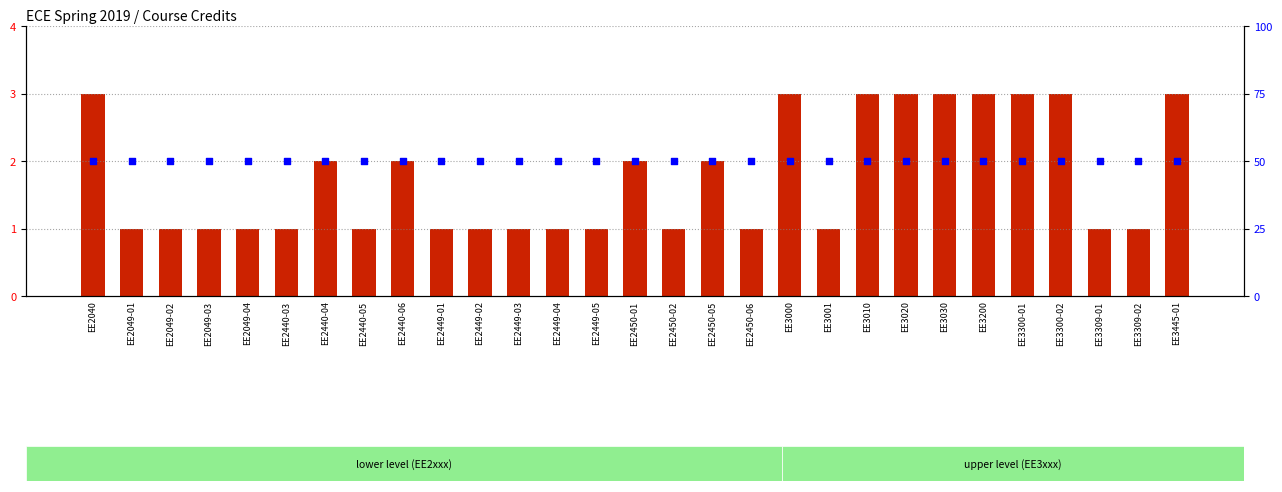

Which series contains the highest Y value?

percentile rank within the sample